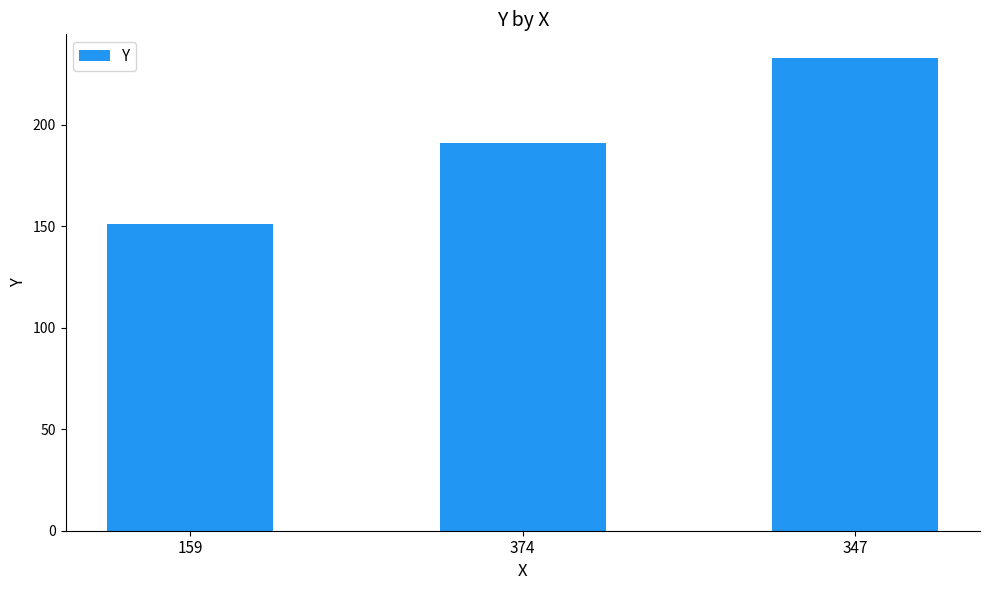

Count the values in the range 151 to 233.

3